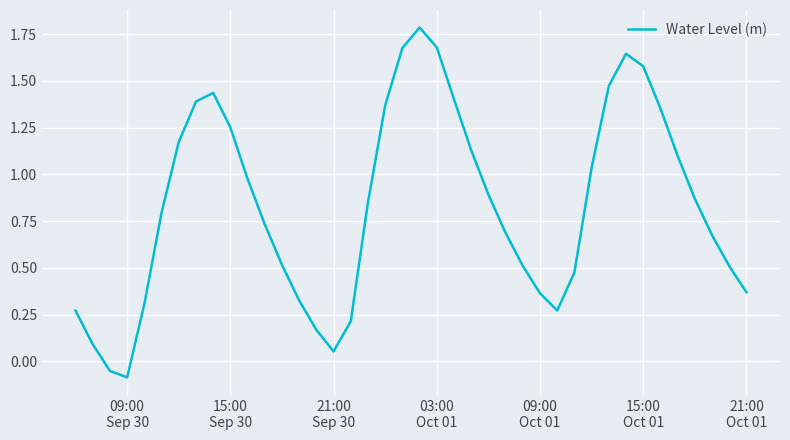

What is the maximum value shown in the chart?

1.8